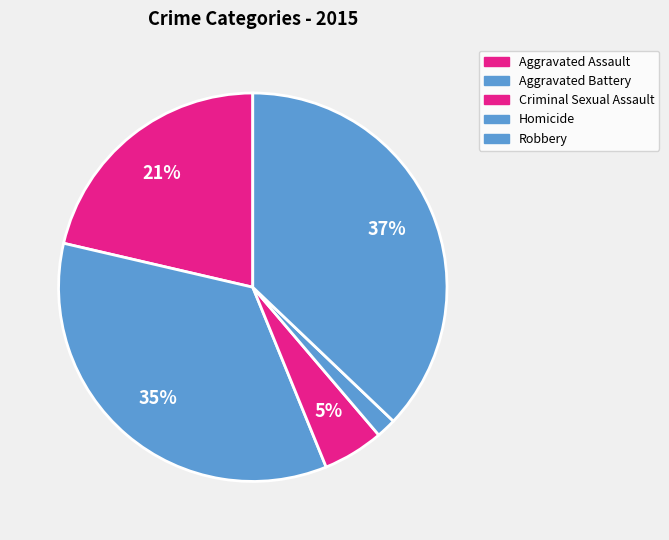

What percentage is the Aggravated Assault slice, to the nearest percent?

21%